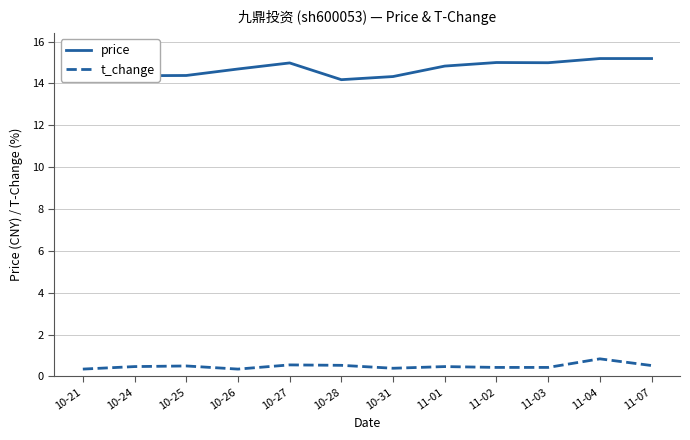

What value does the t_change series have at 11-03?

0.4